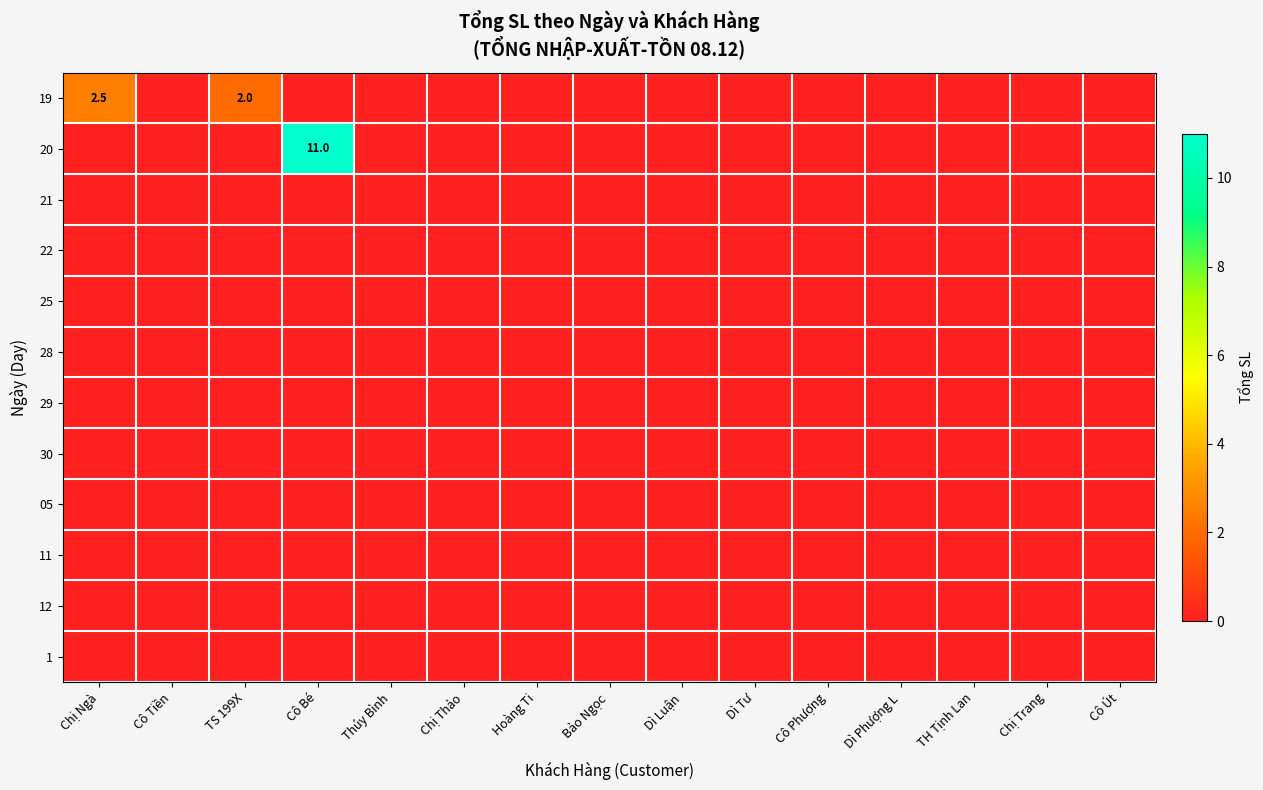

The value of 19 at TS 199X is 3.5. True or false?

False